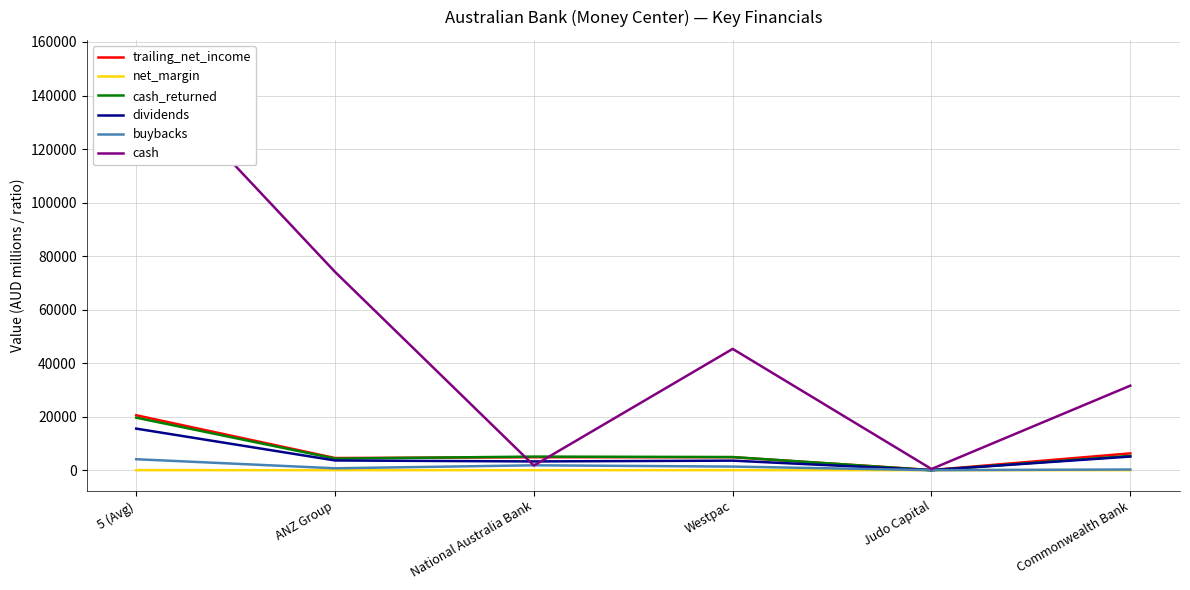

Which has a higher value, Westpac or 5 (Avg)?

5 (Avg)